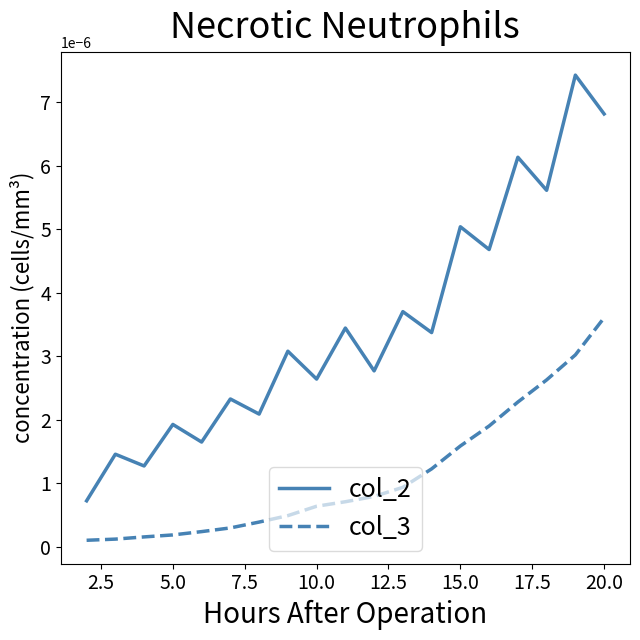

Which series has the largest range (max minus min)?

col_2